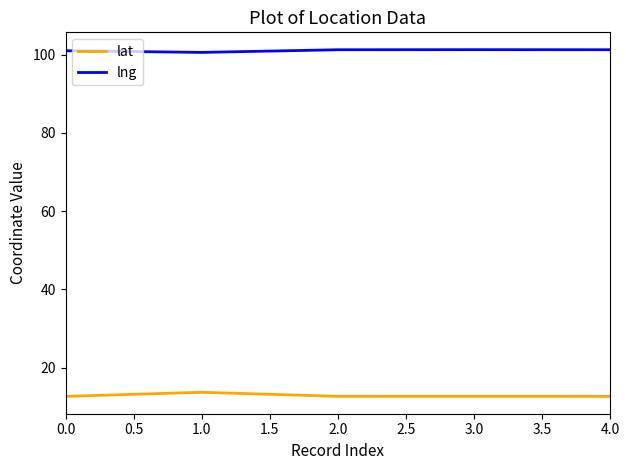

Rank the series by their average value, from highest to lowest.

lng, lat